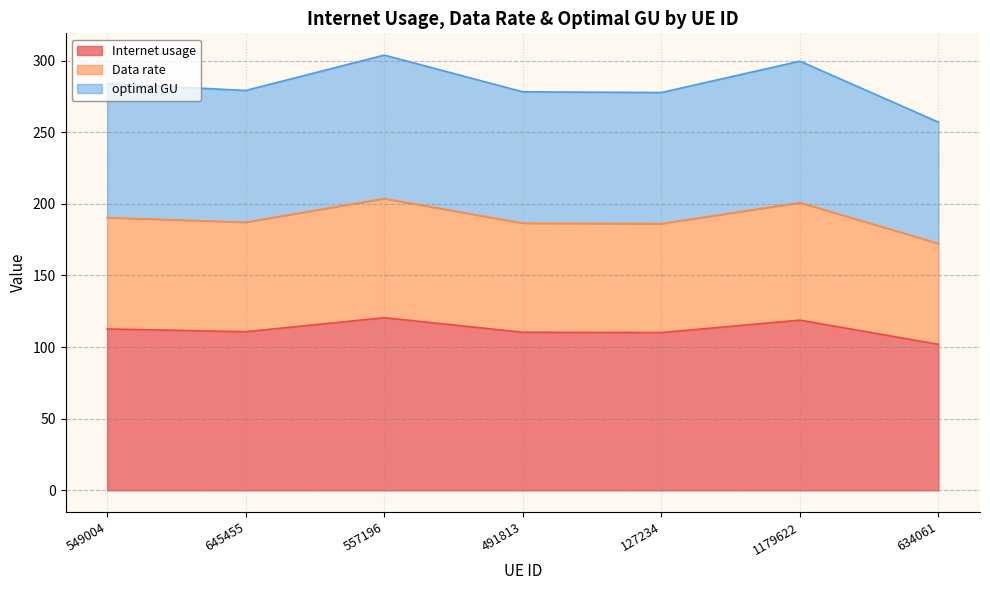

Is it true that Internet usage equals 69.1 at 557196?

False